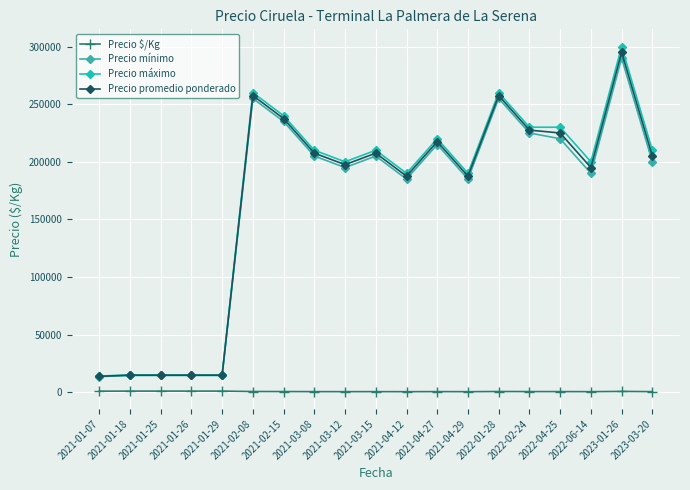

At which category is the sum across all series the highest?

2023-01-26